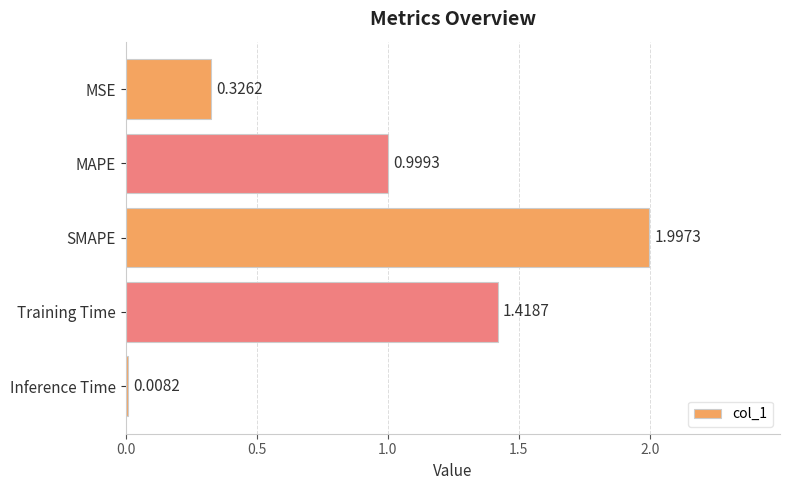

What is the difference between the values at MAPE and MSE?

0.7